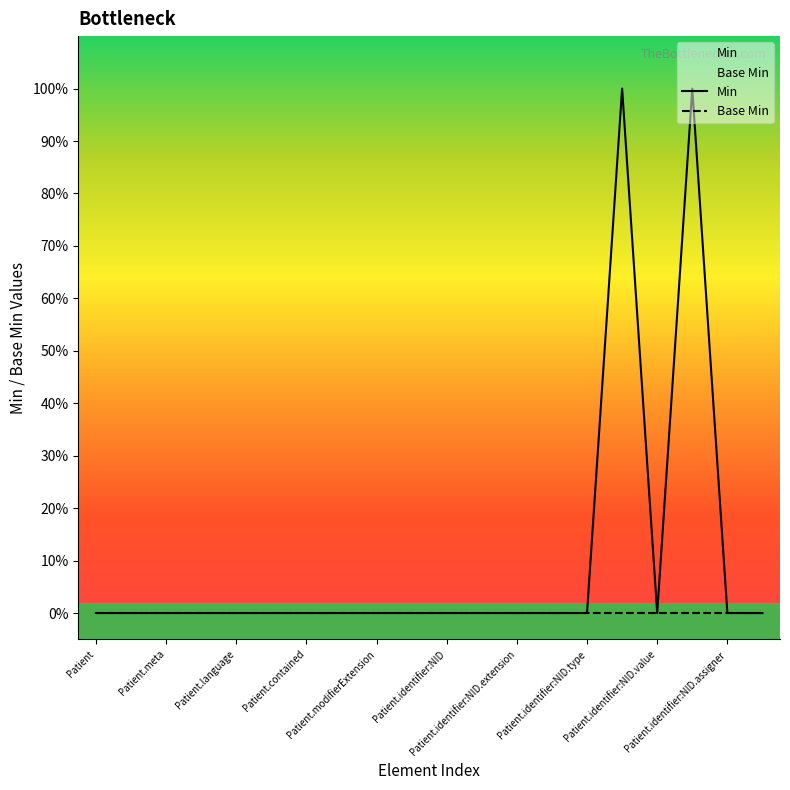

List the series in order of their overall mean, lowest first.

Base Min, Min